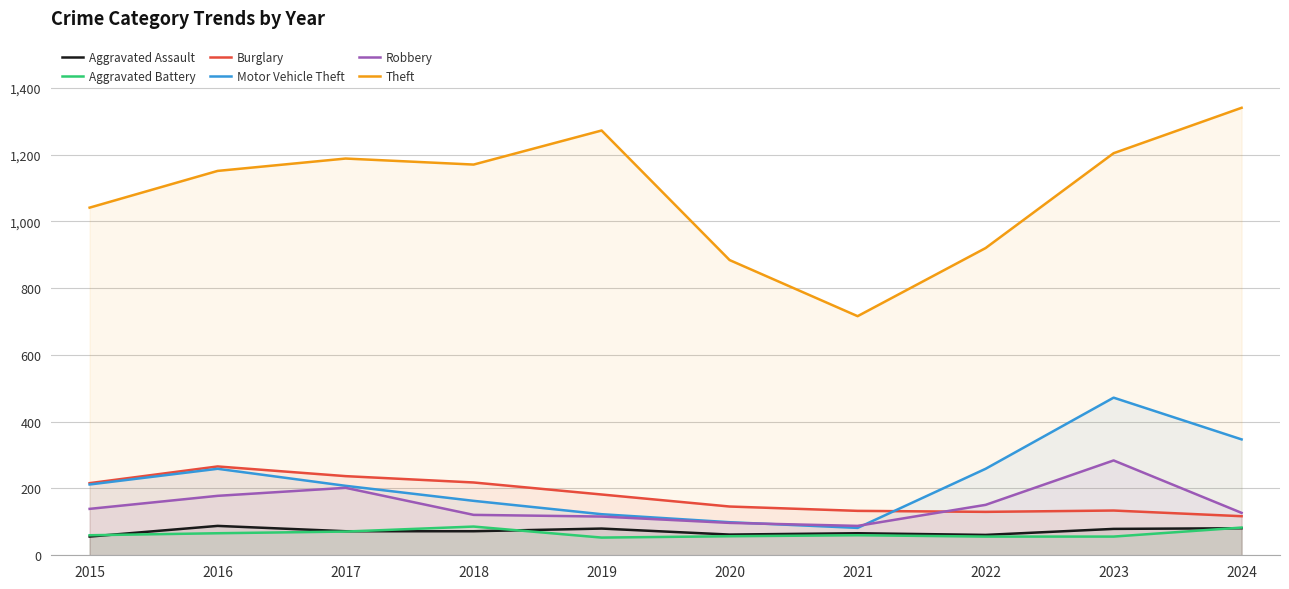

Reading left to right, list all the values displayed in this chart.

Aggravated Assault: 56	88	72	72	80	62	66	61	79	81
Aggravated Battery: 60	66	71	86	53	57	60	56	56	83
Burglary: 216	266	237	218	182	146	133	130	134	117
Motor Vehicle Theft: 212	259	208	163	123	99	82	259	472	347
Robbery: 139	178	202	121	116	97	88	151	284	127
Theft: 1041	1151	1188	1170	1272	884	716	920	1204	1340